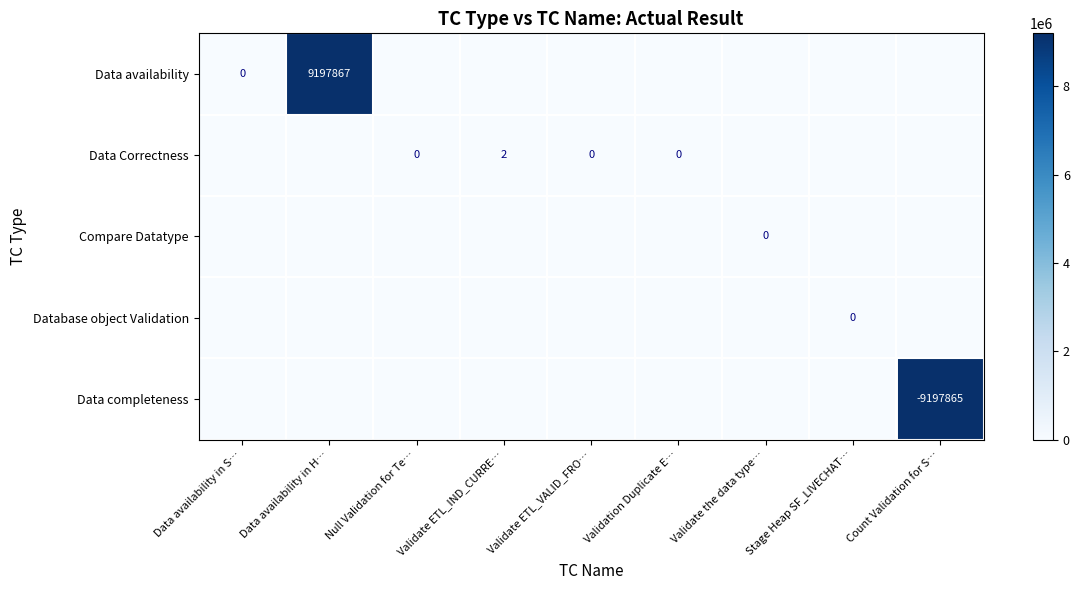

At which label is row_4 closest to 4598932?

Data availability in S…